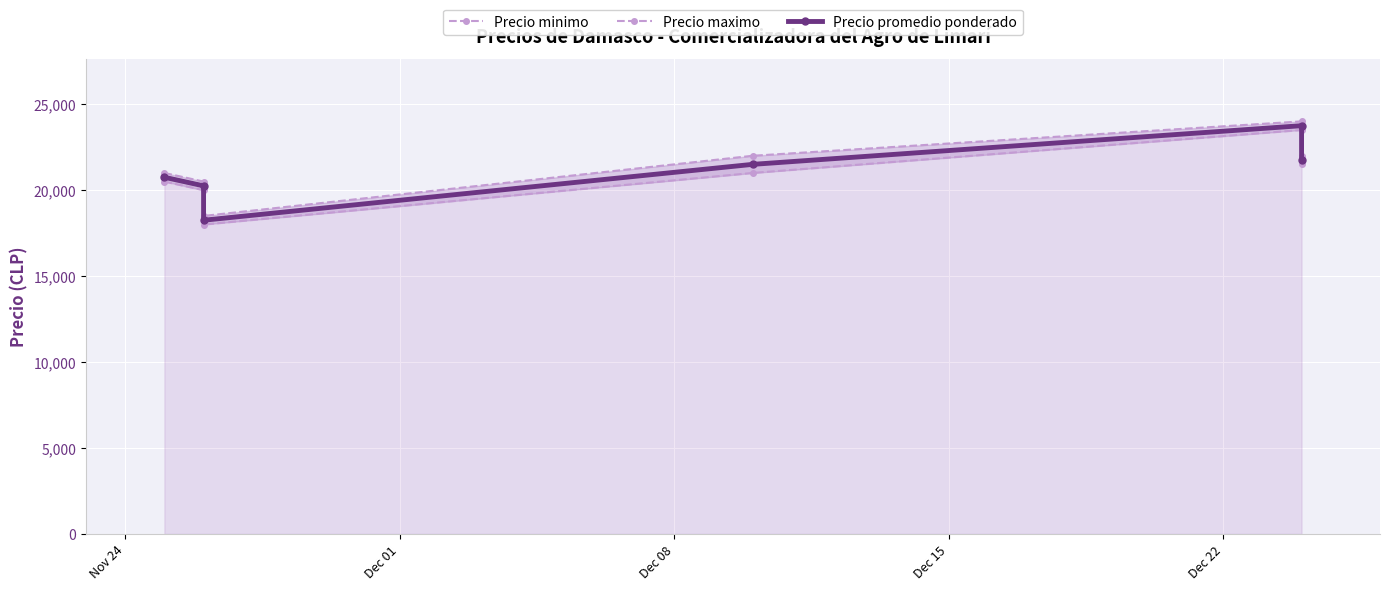

True or false: Precio maximo has a value of 24000 at Dec 22.

True